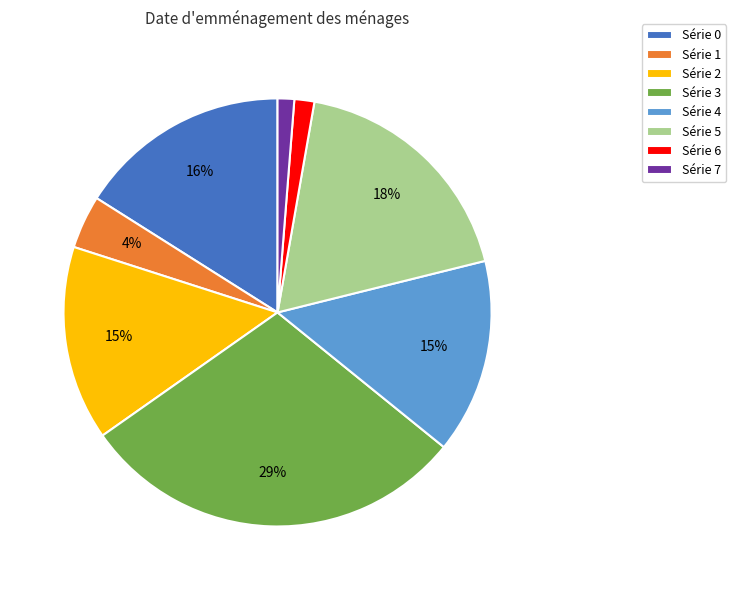

How many segments does this pie chart have?

8